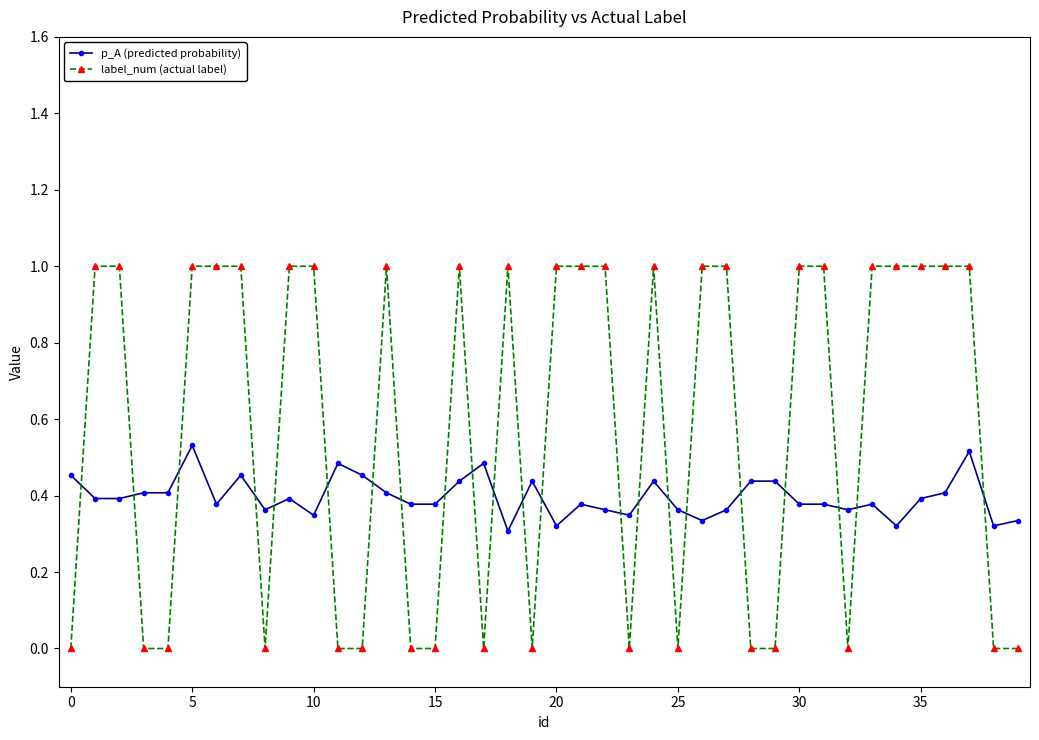

Which series has the widest spread of values?

label_num (actual label)